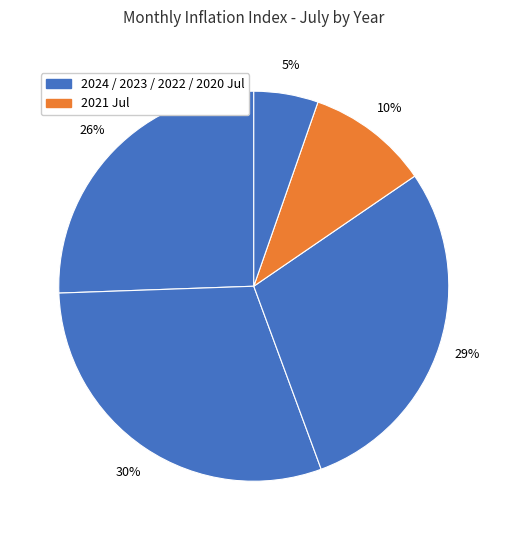

How many slices are in this pie chart?

5